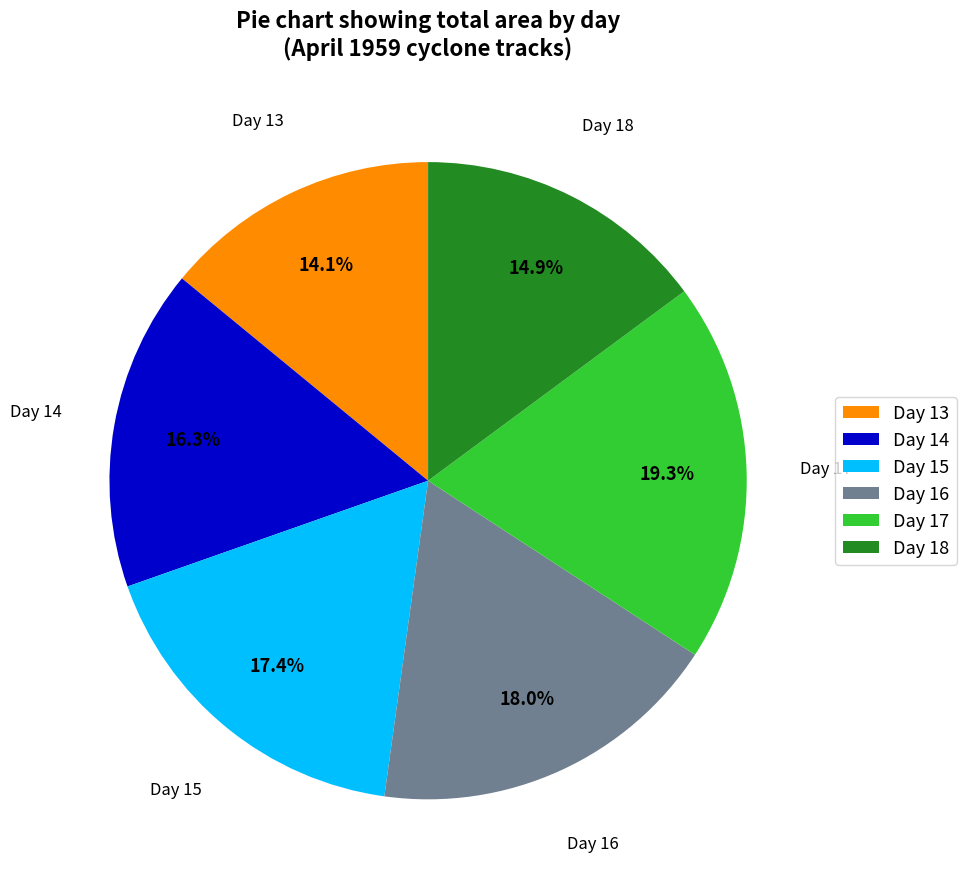

What is the ratio of the value at Day 14 to the value at Day 16?

0.9